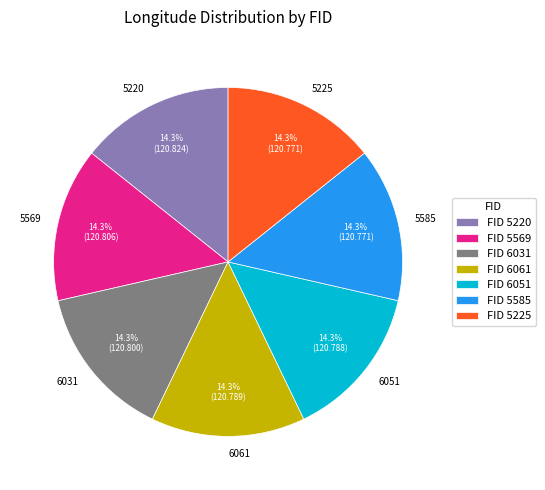

To the nearest percent, what portion does 6051 represent?

14%